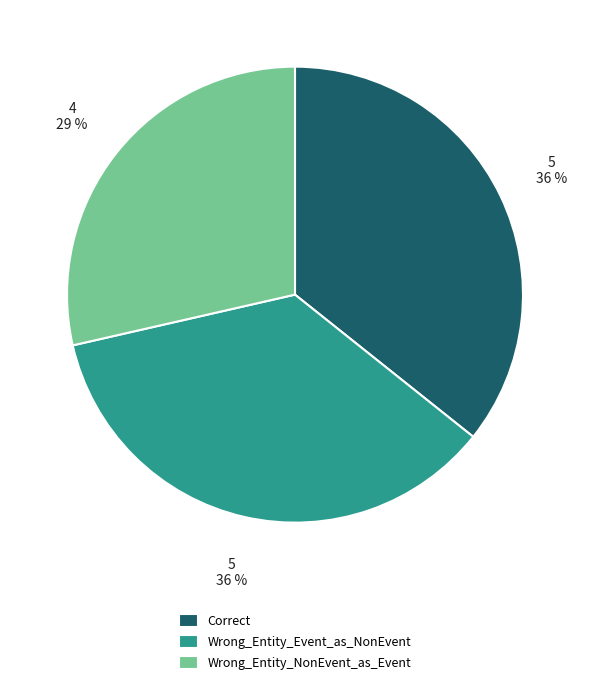

What percentage is the Wrong_Entity_Event_as_NonEvent slice, to the nearest percent?

36%